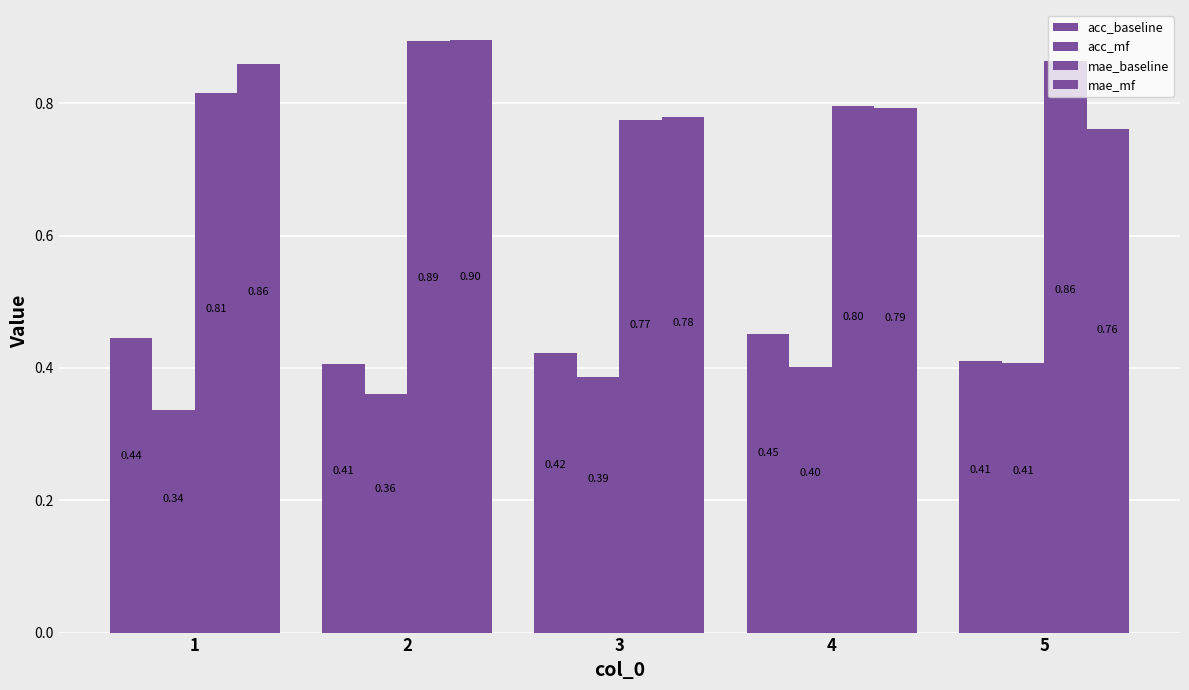

Are the bars grouped side by side (vs. stacked)?

Yes